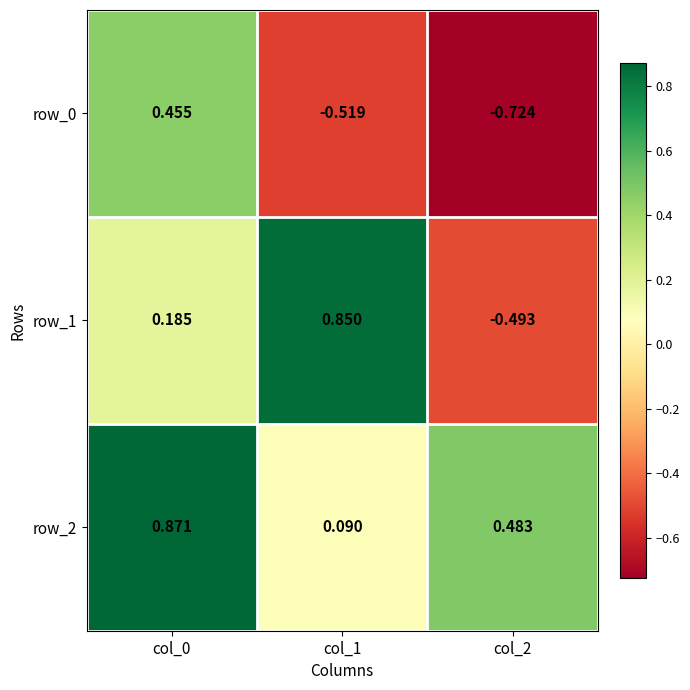

Which label corresponds to the largest value in the chart?

col_0